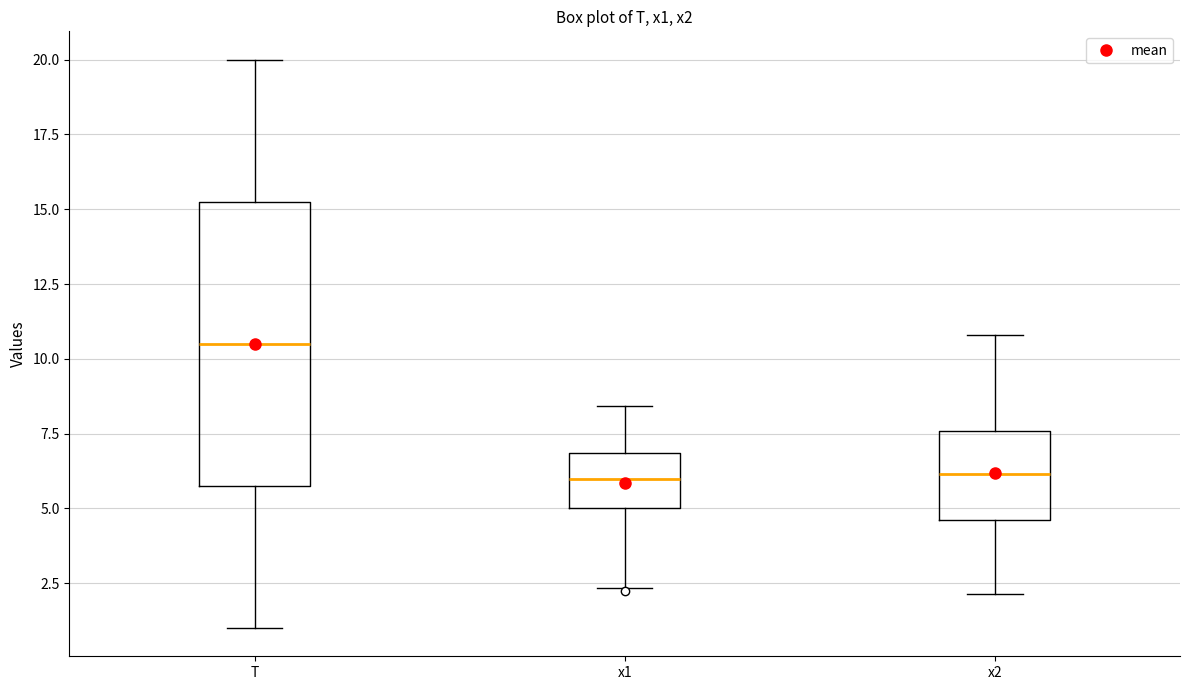

Where is the lower edge of the box for x2 on the y-axis? The values are not printed on the chart, so give them approximately, as read against the axis.

4.5